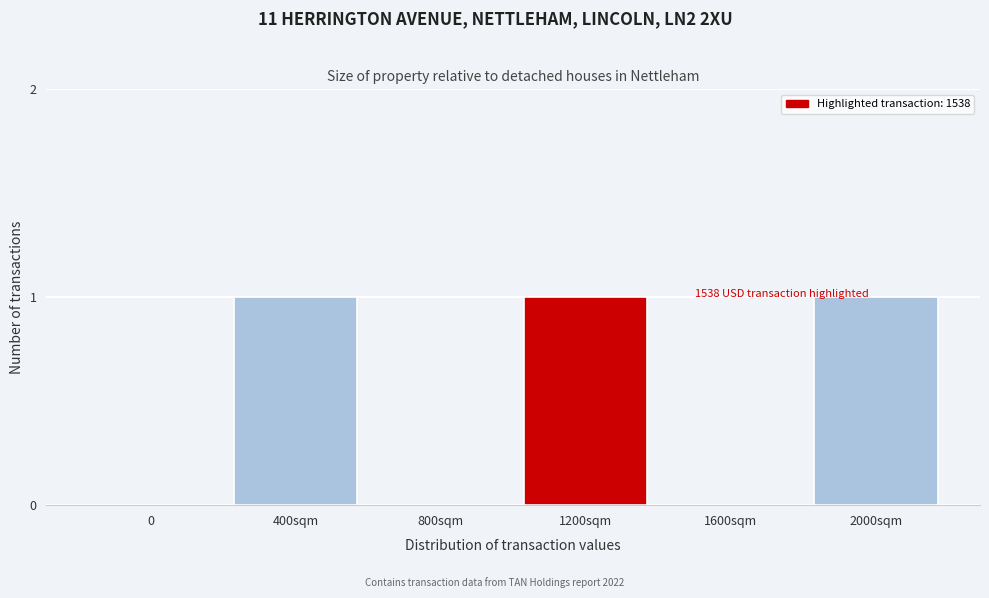

Reading left to right, transcribe all the data shown in this chart.

0=0	400sqm=1	800sqm=0	1200sqm=1	1600sqm=0	2000sqm=1